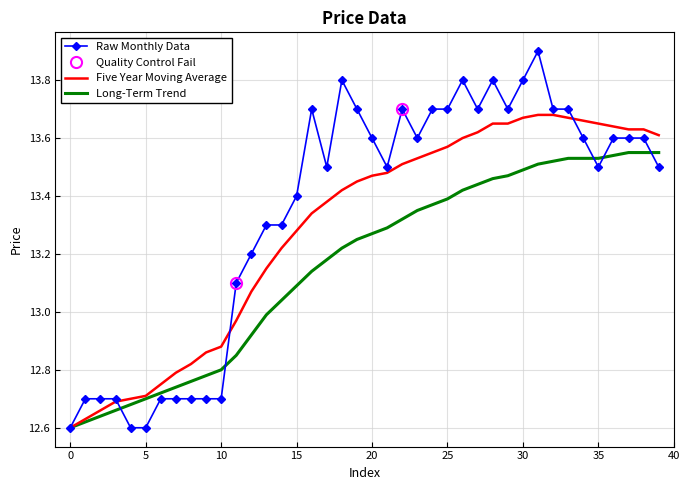

What is the smallest value displayed?

12.6